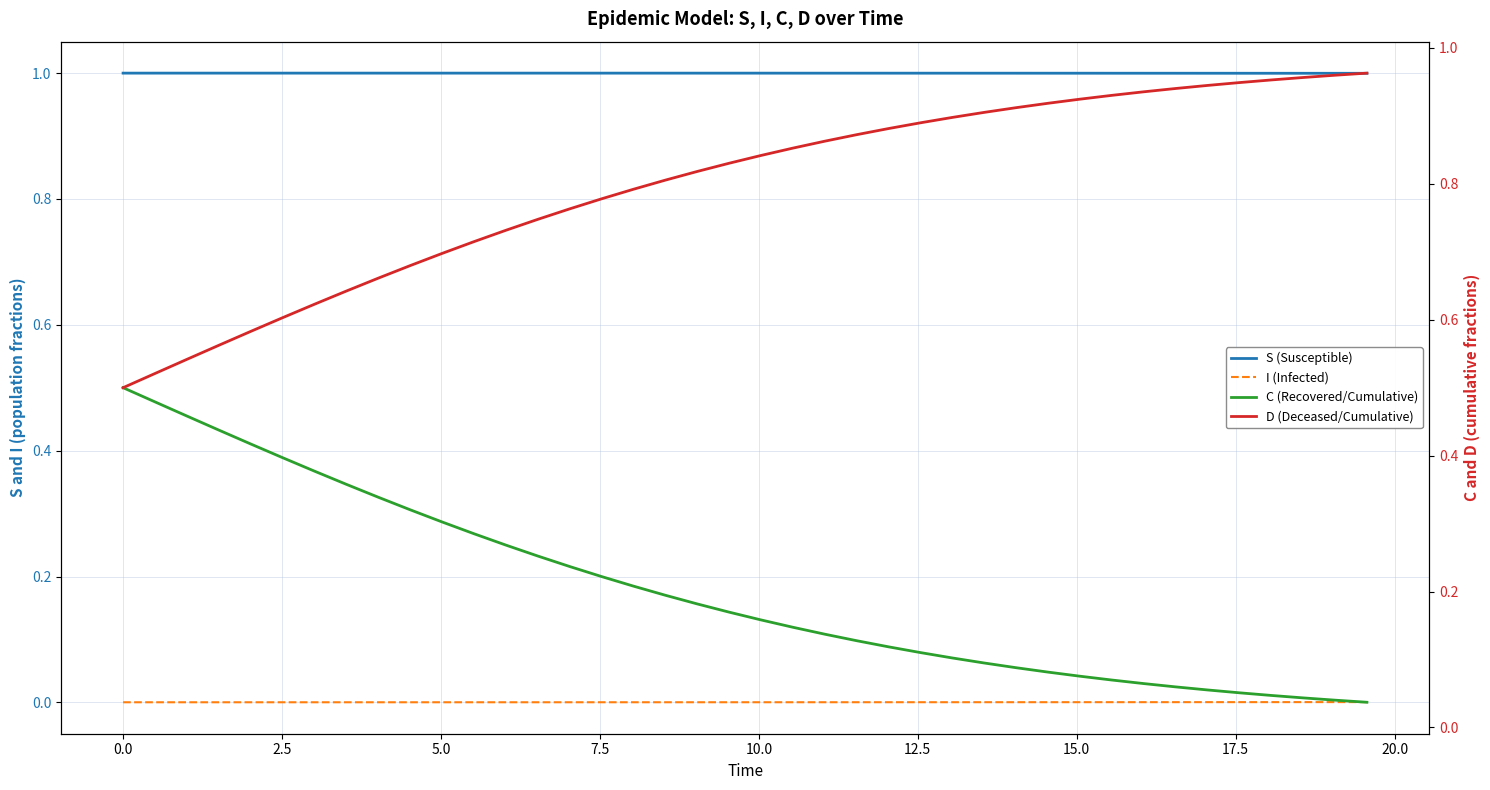

Rank the series by their maximum value, from lowest to highest.

I (Infected), C (Recovered/Cumulative), D (Deceased/Cumulative), S (Susceptible)